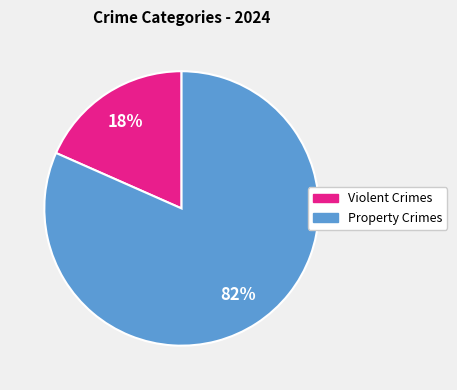

To the nearest percent, what is the average slice percentage?

50%